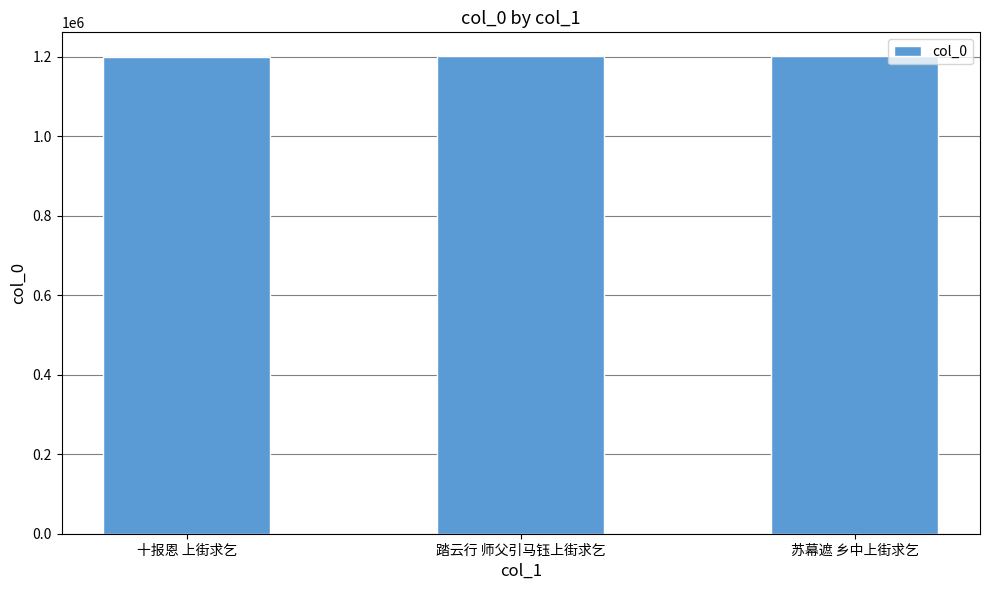

What value does the data have at 十报恩 上街求乞, to the nearest 50?

1201150